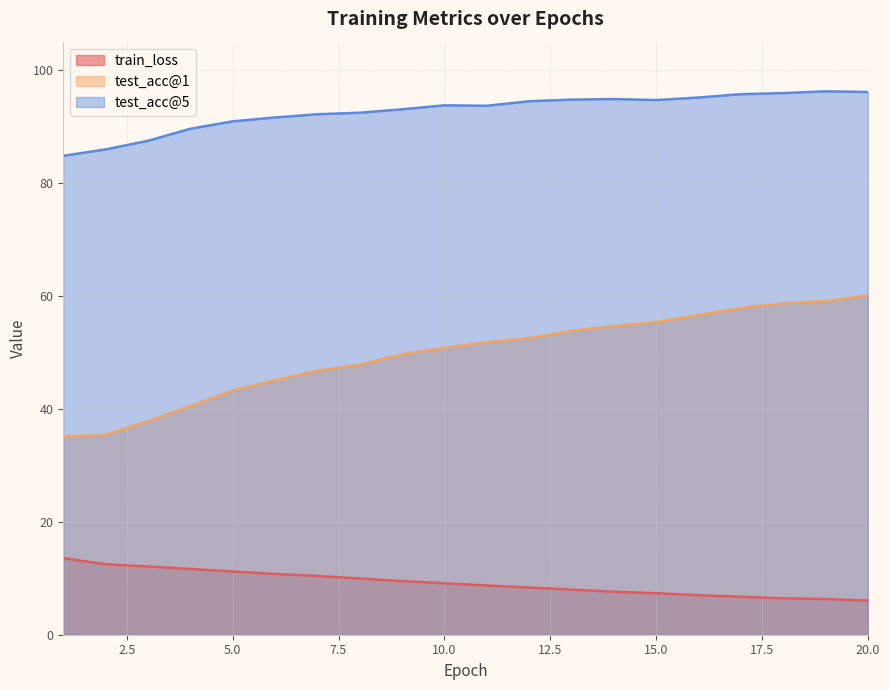

What is the maximum value for test_acc@1?

60.1